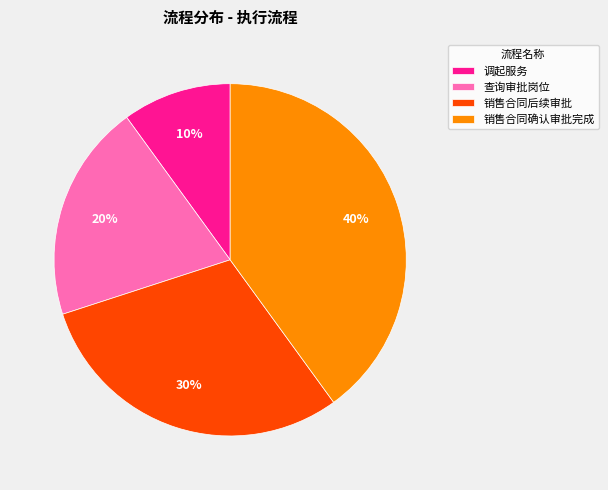

Is the sum of 销售合同后续审批 and 销售合同确认审批完成 greater than half?

Yes